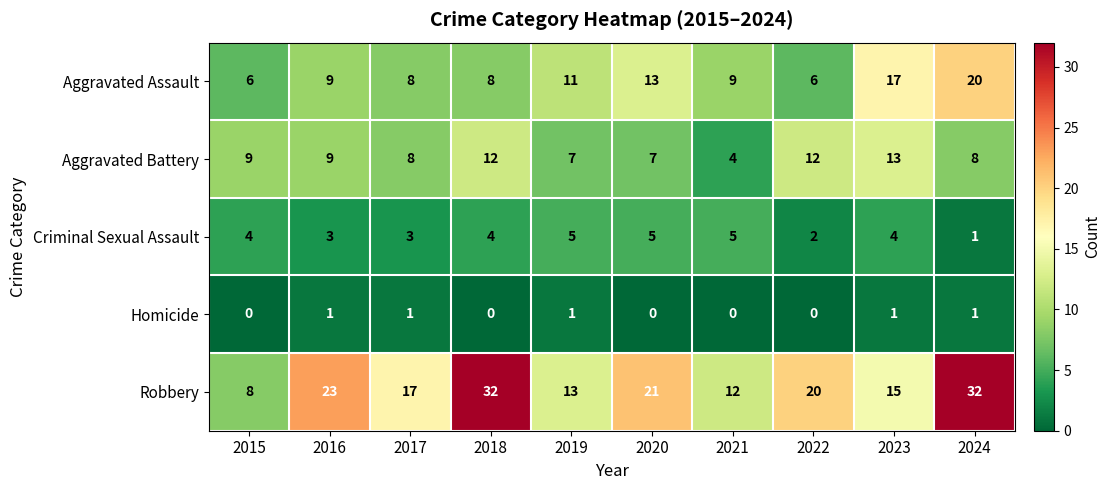

What is the sum of the Aggravated Battery values at 2022 and 2016?

21